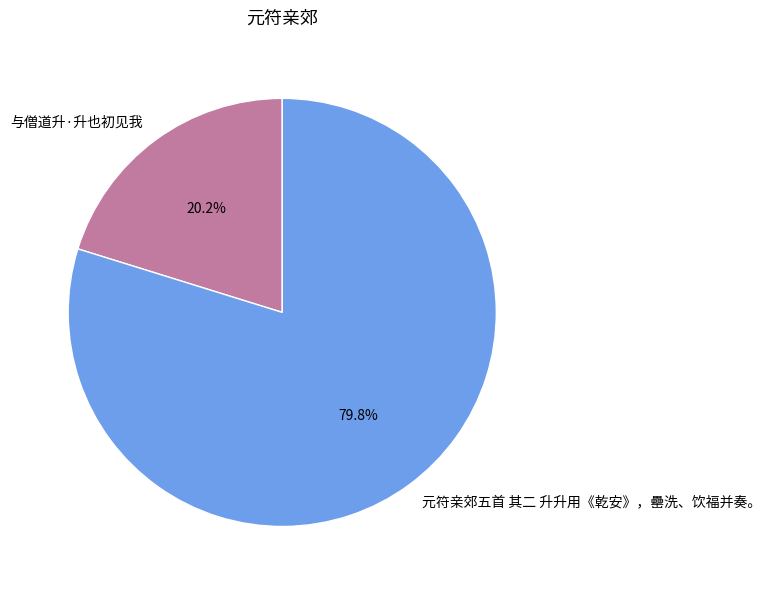

To the nearest percent, what is the combined percentage of 与僧道升·升也初见我 and 元符亲郊五首 其二 升升用《乾安》，罍洗、饮福并奏。?

100%